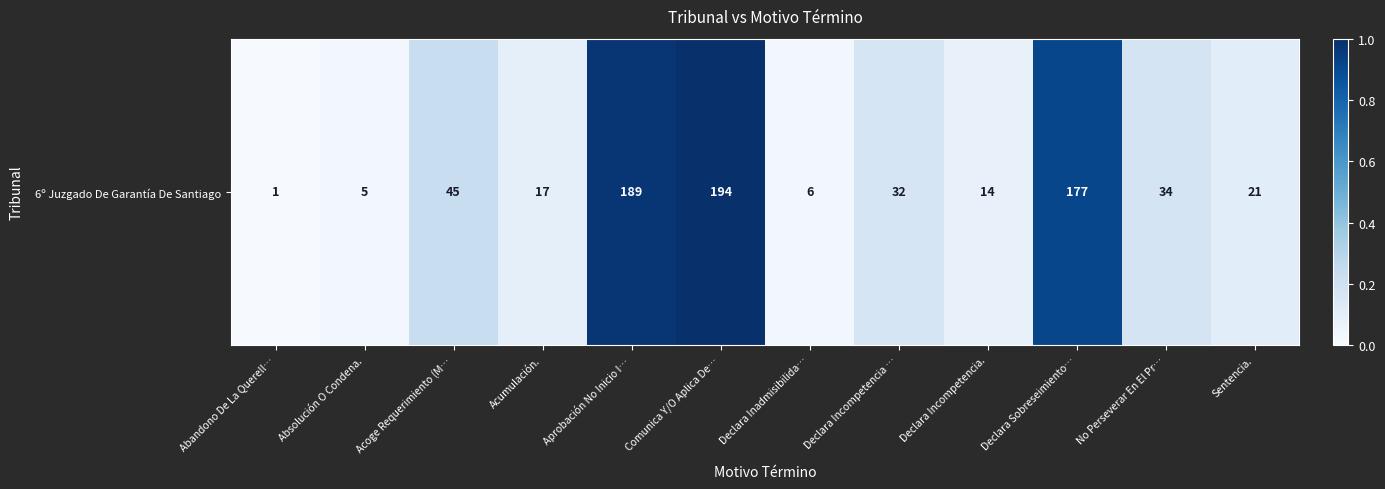

Rank the categories by value from lowest to highest.

Abandono De La Querell…, Absolución O Condena., Declara Inadmisibilida…, Declara Incompetencia., Acumulación., Sentencia., Declara Incompetencia …, No Perseverar En El Pr…, Acoge Requerimiento (M…, Declara Sobreseimiento…, Aprobación No Inicio I…, Comunica Y/O Aplica De…